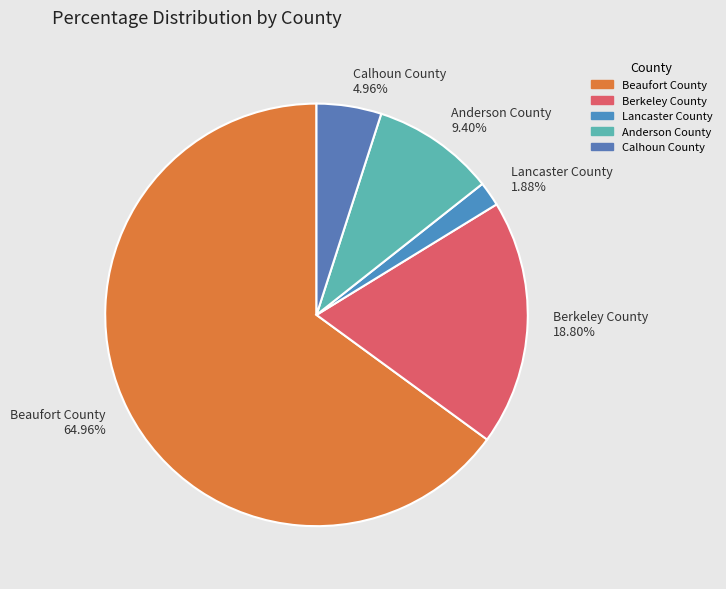

What is the ratio of the value at Berkeley County to the value at Beaufort County?

0.3